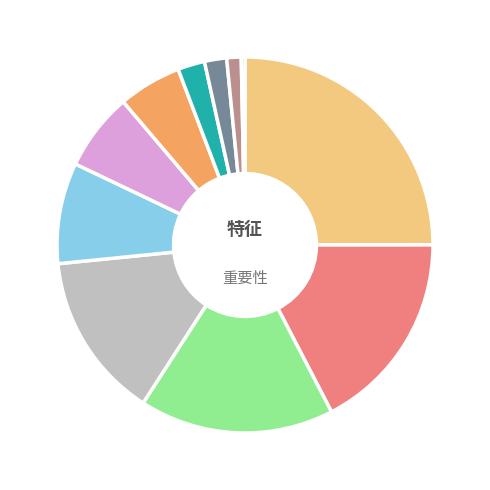

Is there a majority slice in this chart?

No